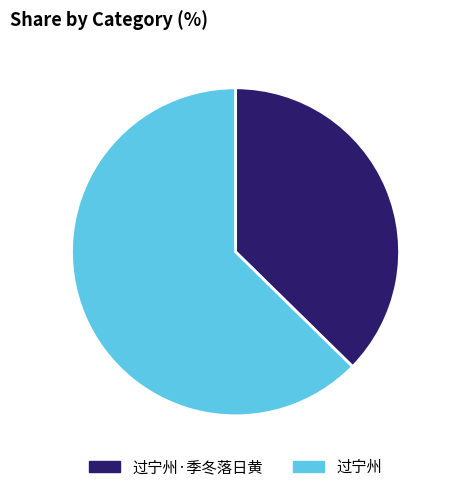

Is there any slice that represents more than half of the pie?

Yes